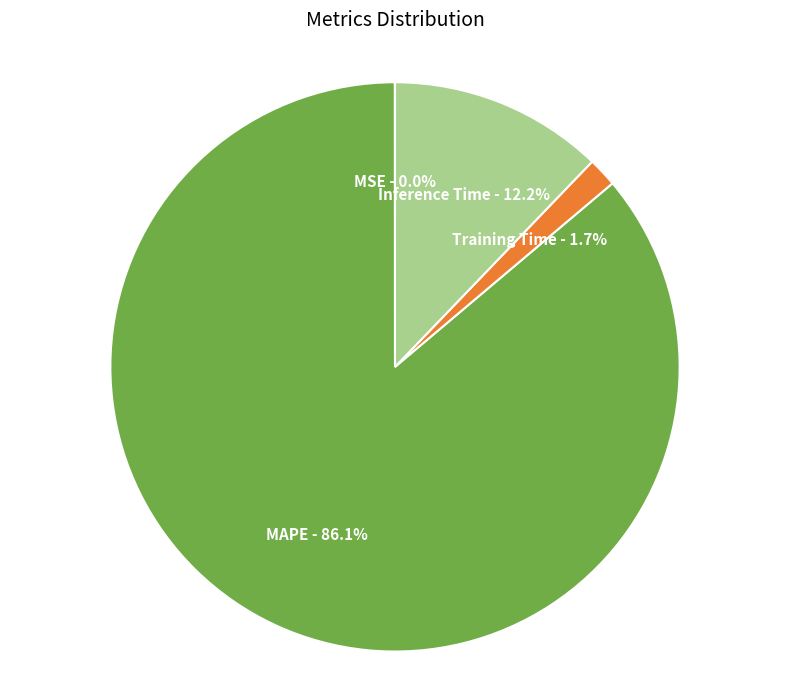

Which slice represents more than half of the pie?

MAPE